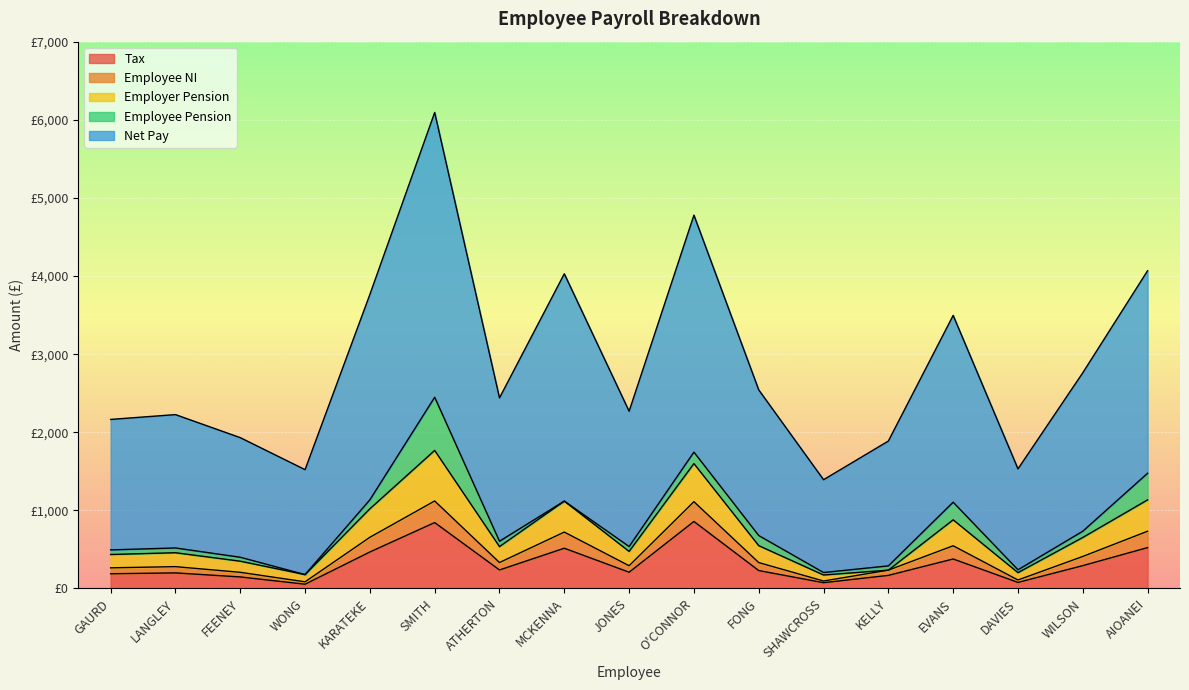

What are all the series names shown in the legend?

Tax, Employee NI, Employer Pension, Employee Pension, Net Pay